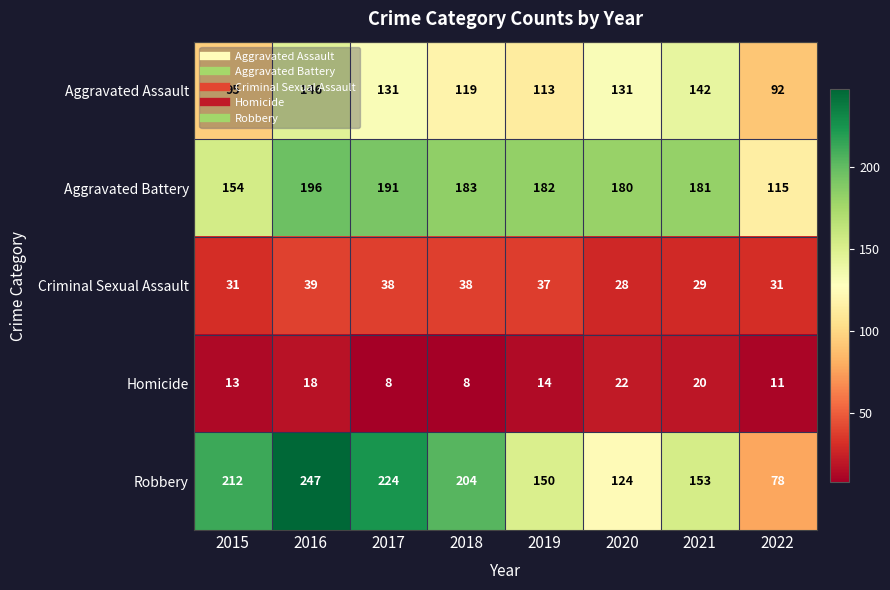

Which series has the largest range (max minus min)?

Robbery